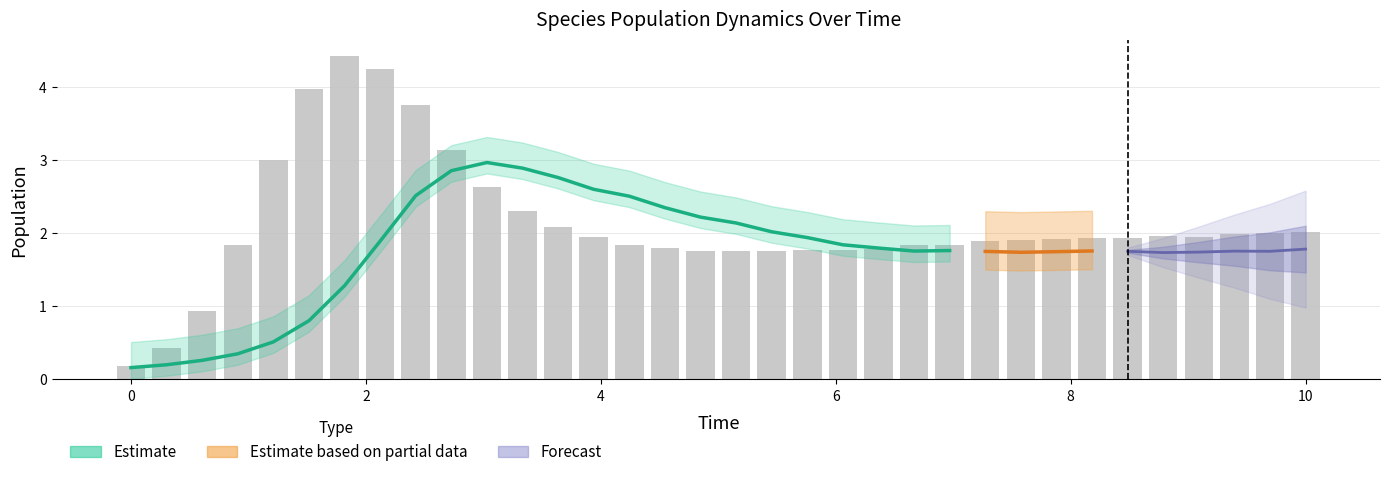

Does the chart contain any negative values?

No